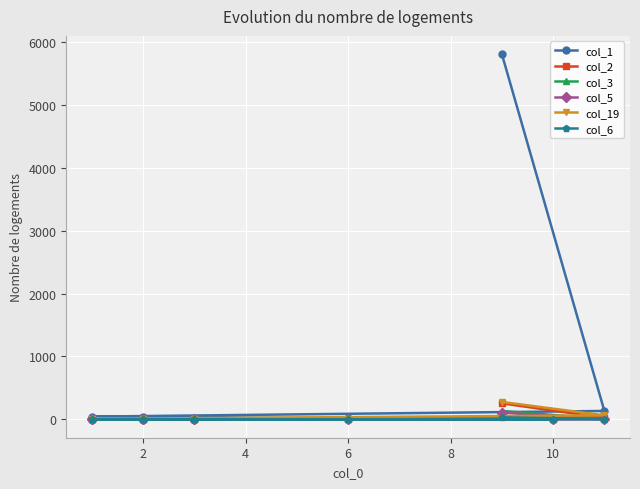

List the series in order of their peak value, lowest first.

col_6, col_5, col_3, col_2, col_19, col_1